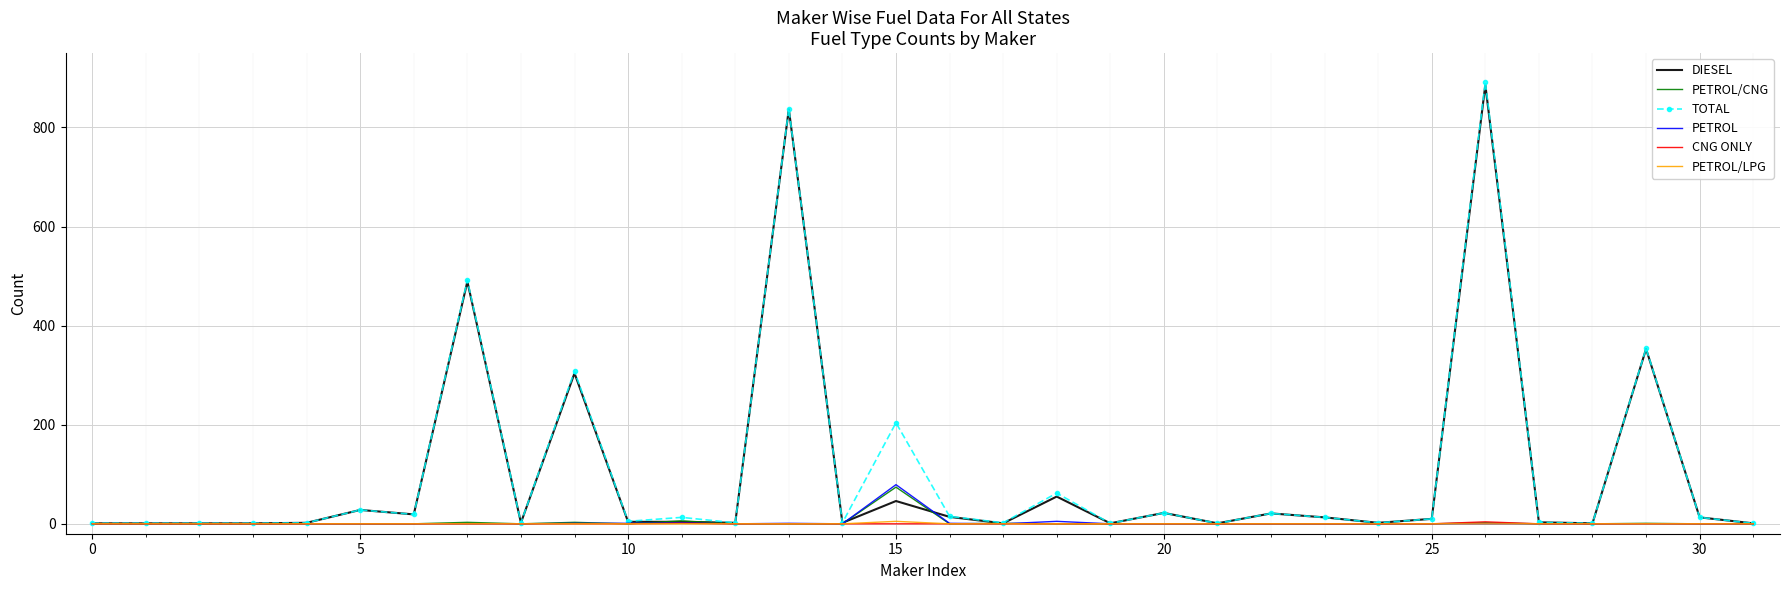

Which series has the largest range (max minus min)?

TOTAL